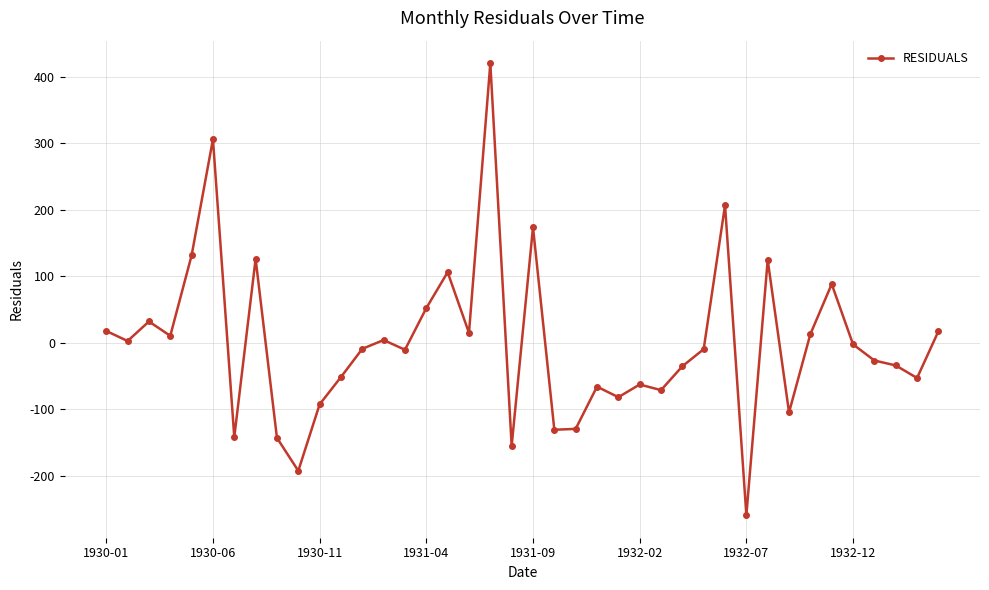

What is the value of the 23rd point from the left?

-129.6